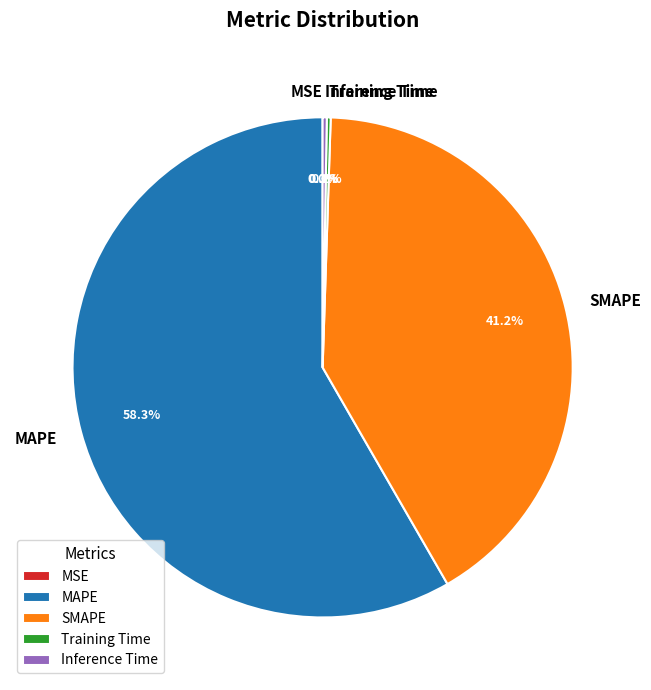

Which slice is the largest?

MAPE